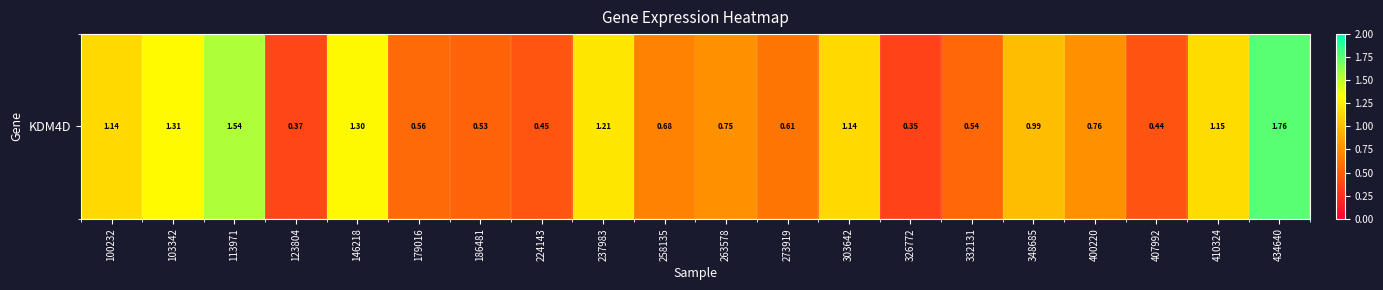

Which category has the lowest value across all series?

326772